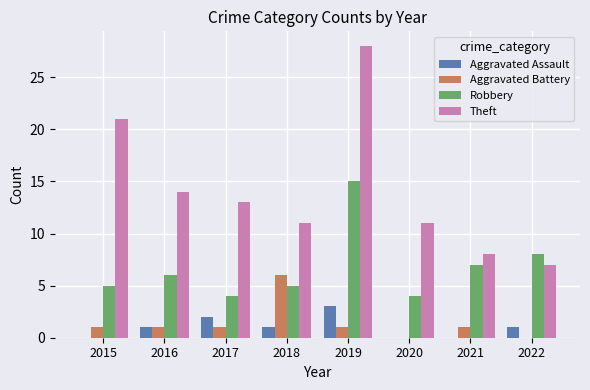

Are the bars horizontal?

No